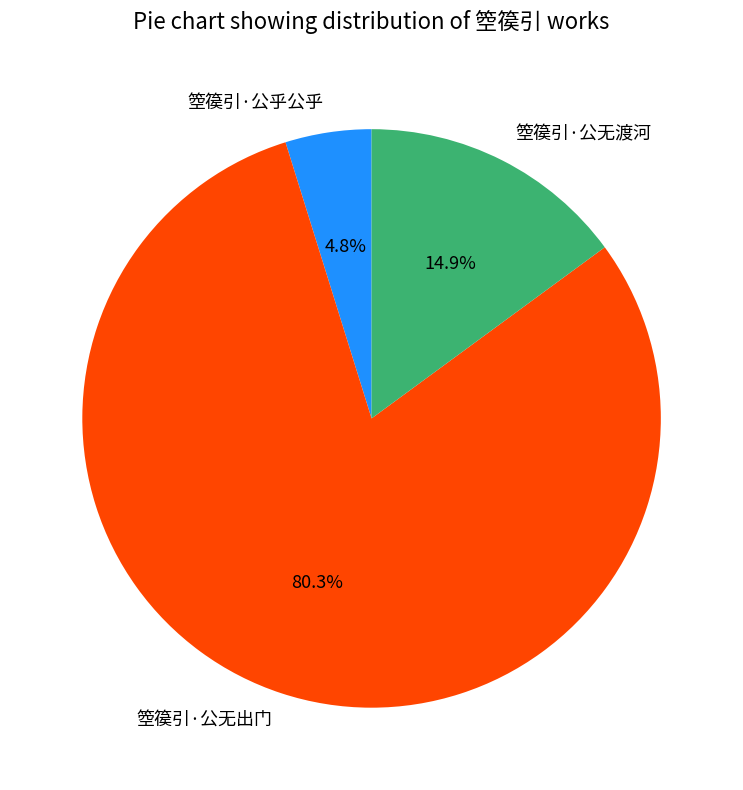

Does 箜篌引·公无渡河 represent more than half of the total?

No